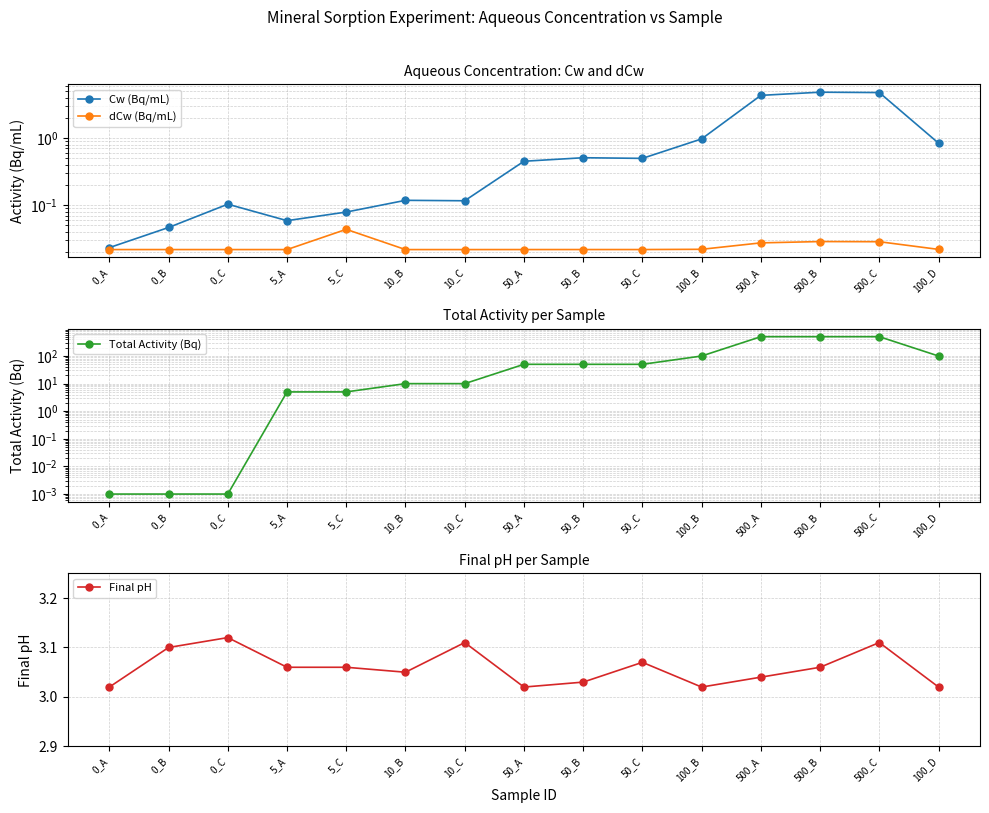

What is the label of the 13th point from the right?

0_C